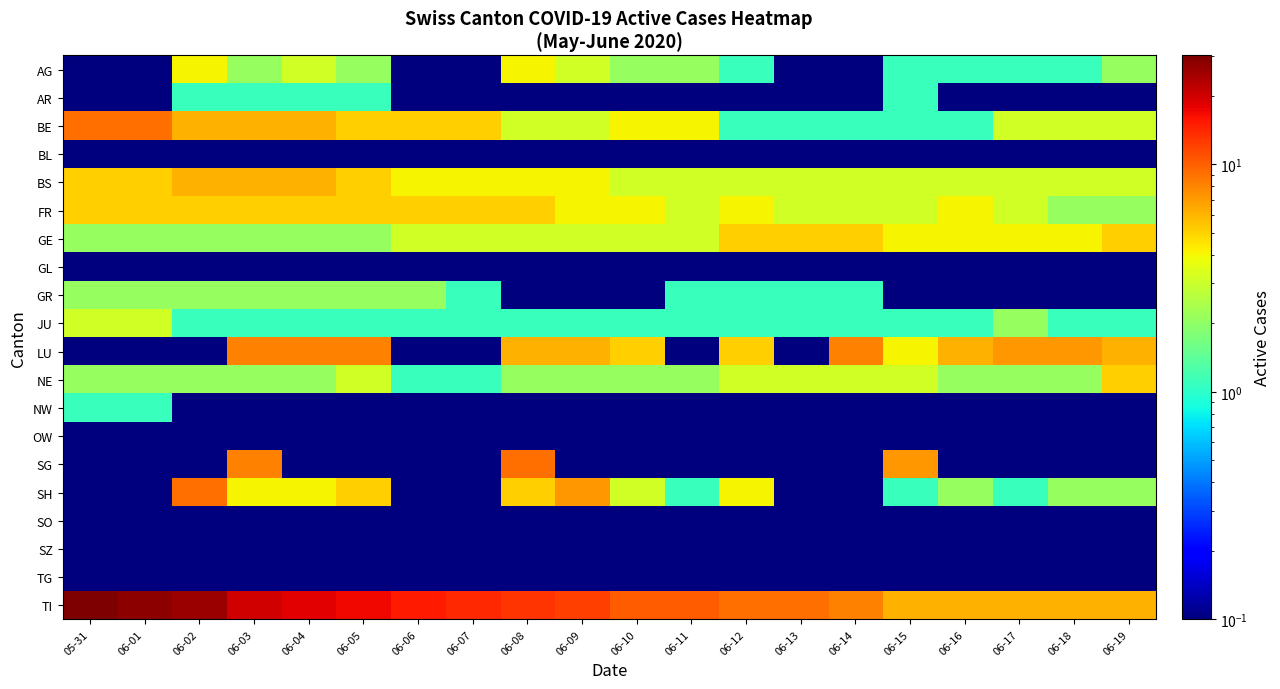

What is the greatest value displayed?

30.1